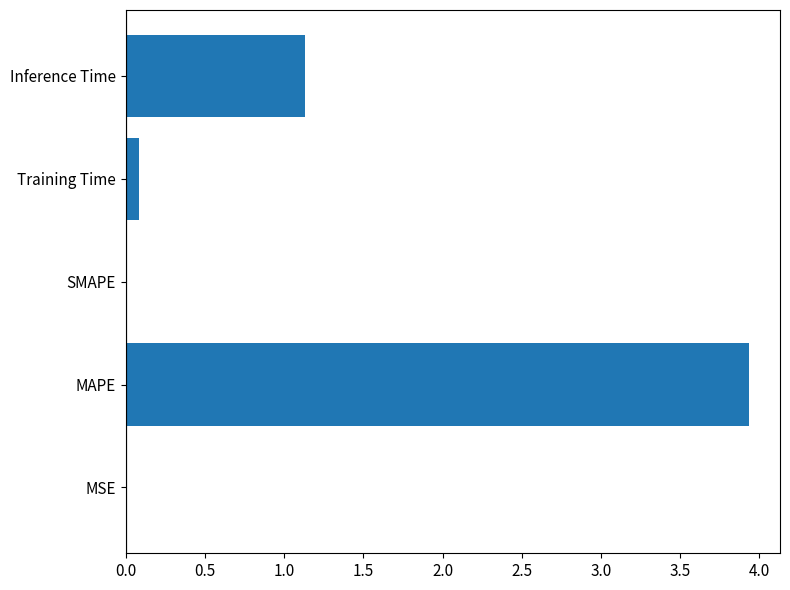

Are the bars grouped side by side (vs. stacked)?

No